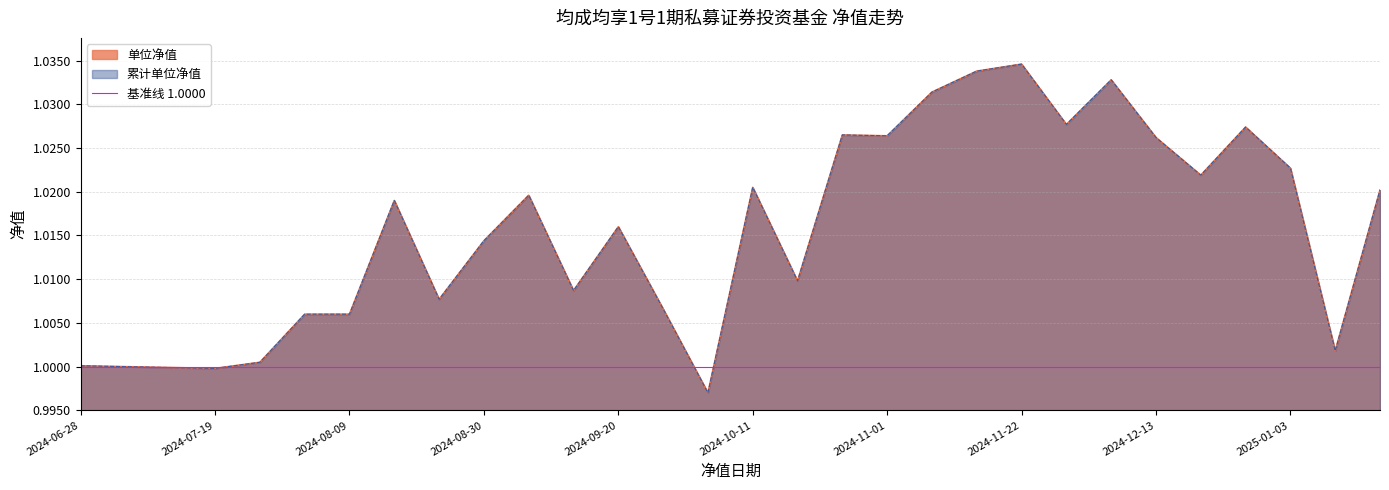

Is it true that 累计单位净值 equals 0.2 at 2025-01-03?

False